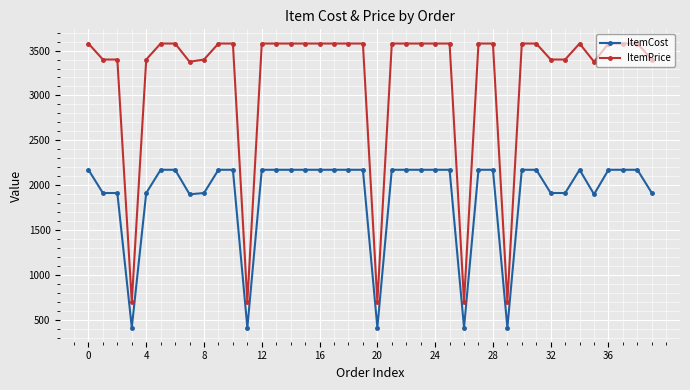

Which series has the widest spread of values?

ItemPrice